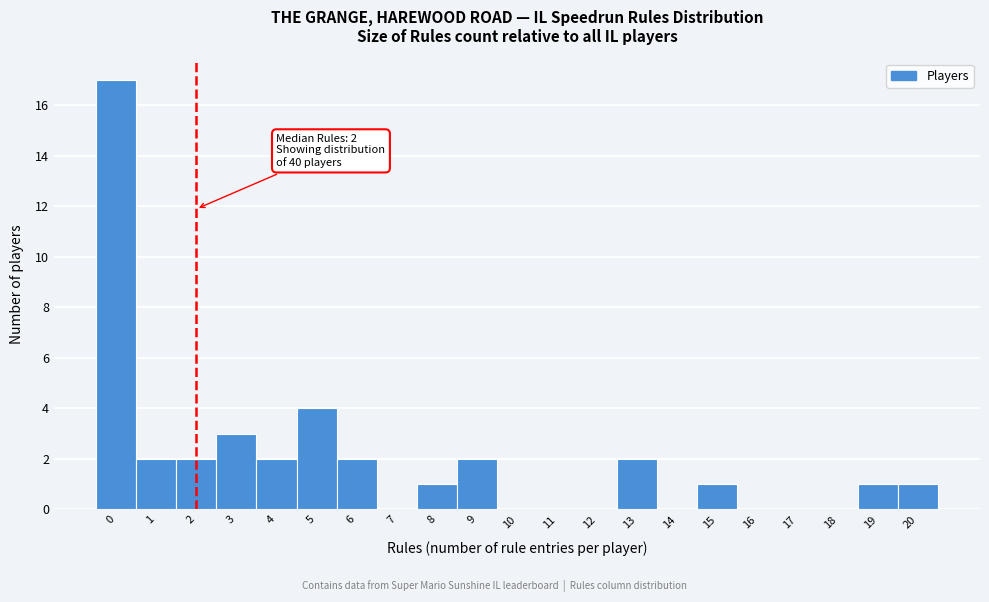

Which range on the x-axis has the tallest bar?

-0.5 to 0.5